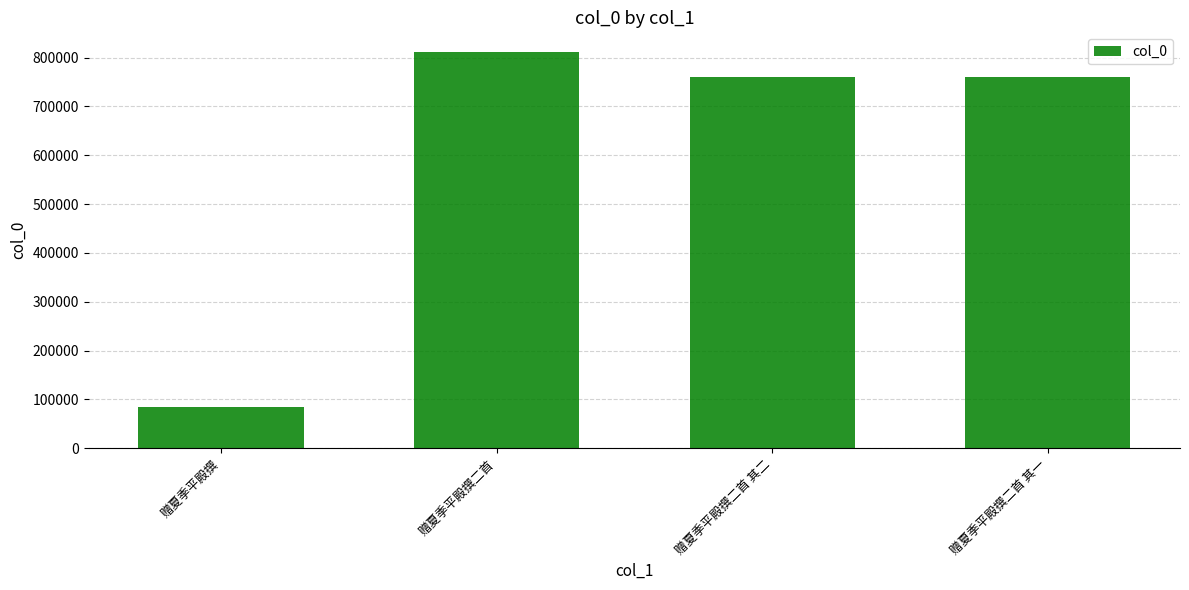

What is the maximum value shown in the chart?

811214